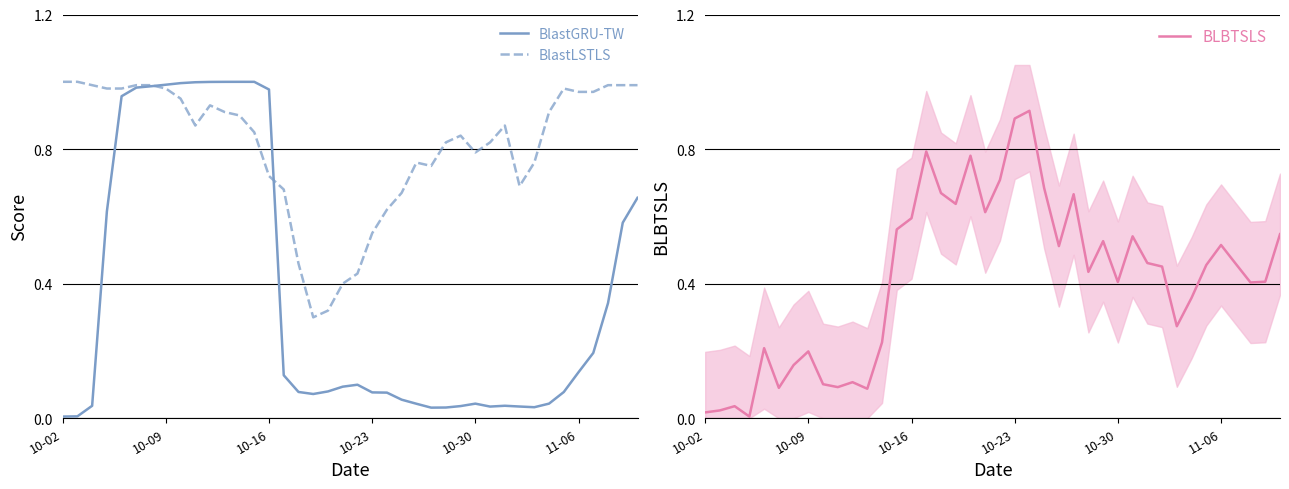

Is it true that BlastGRU-TW equals 0.0 at 16?

False